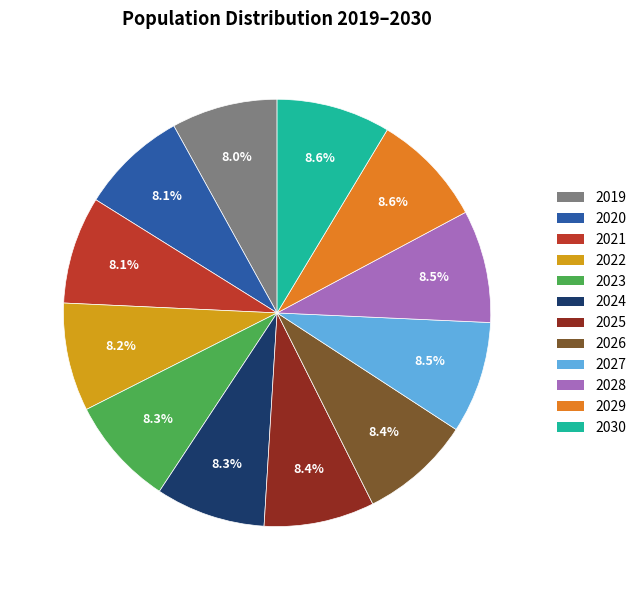

What is the ratio of the value at 2022 to the value at 2028?

1.0